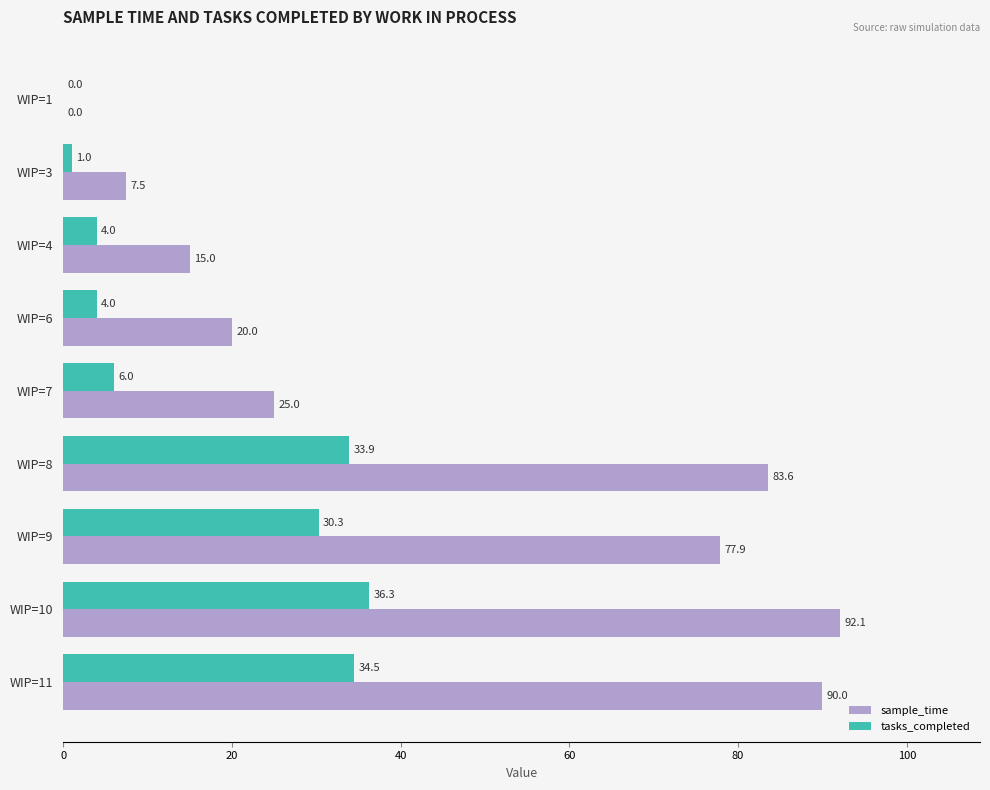

Which series changed the most between WIP=3 and WIP=4?

sample_time